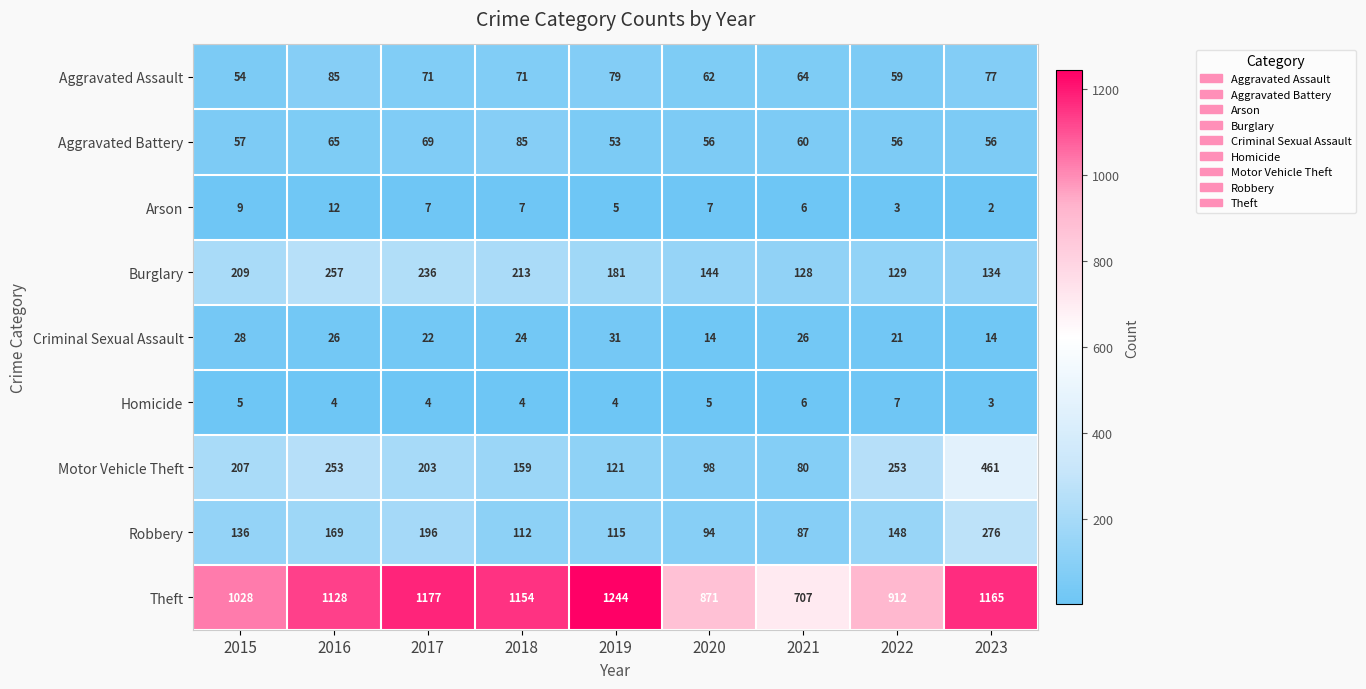

What is the difference between the maximum and minimum values in the Robbery series?

189